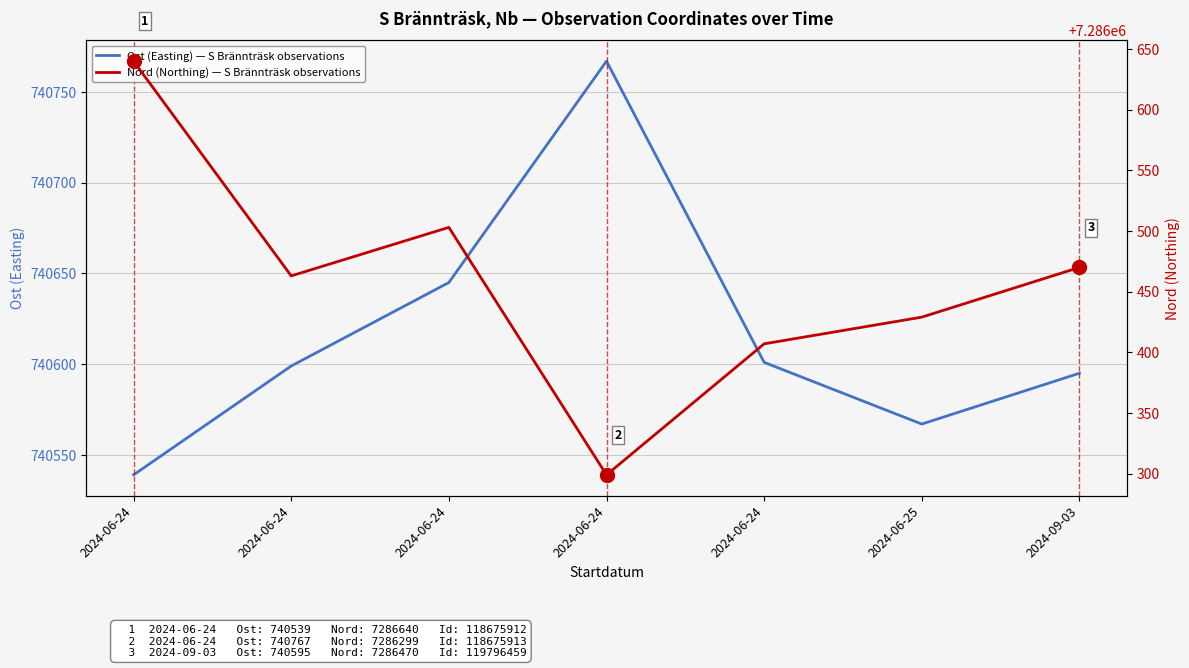

At which label is Nord (Northing) — S Brännträsk observations closest to 7286469?

2024-09-03